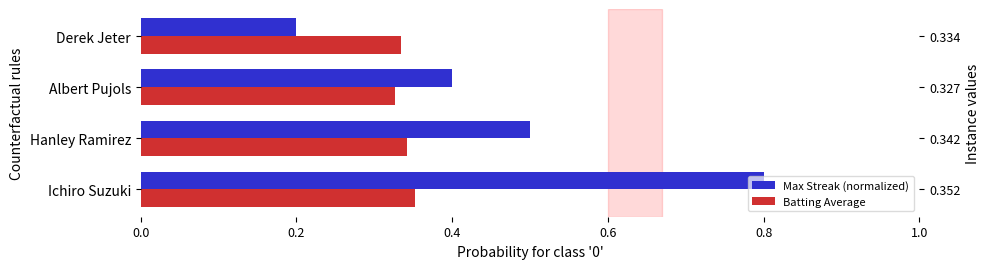

What are all the series names shown in the legend?

Max Streak (normalized), Batting Average